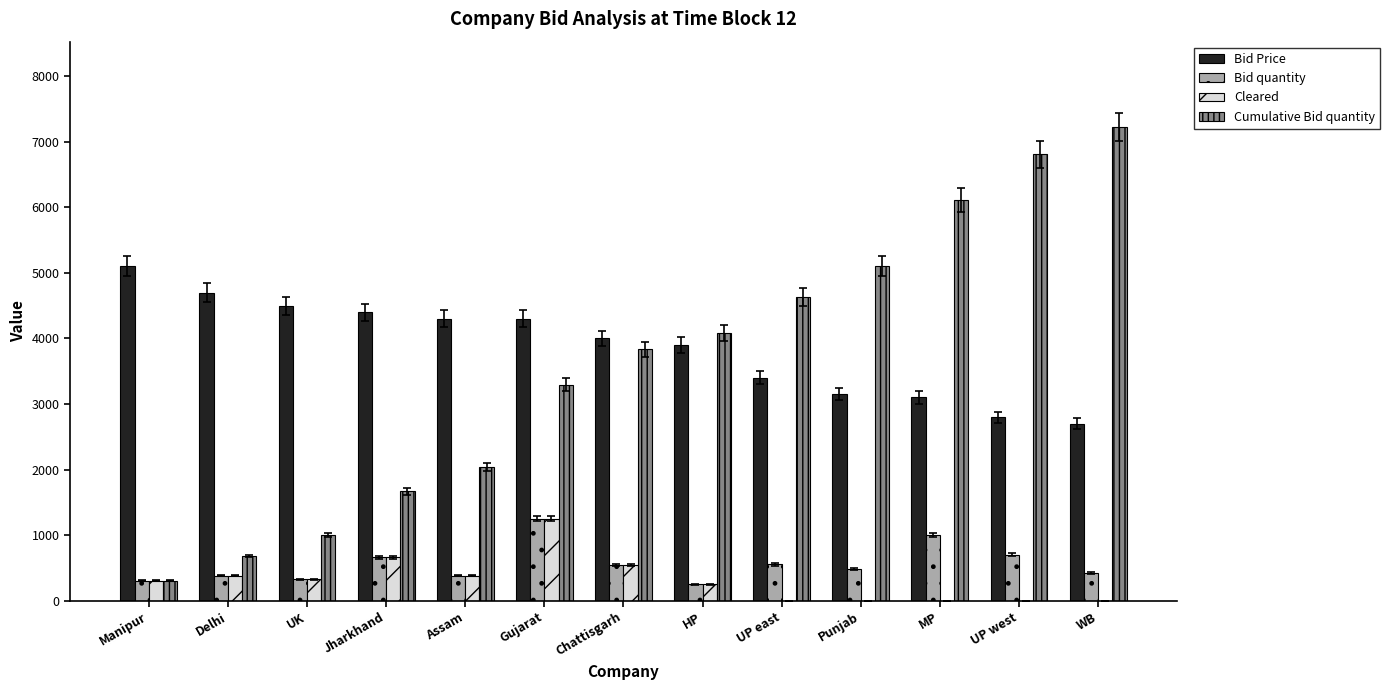

What is the total value across all series at HP?

8485